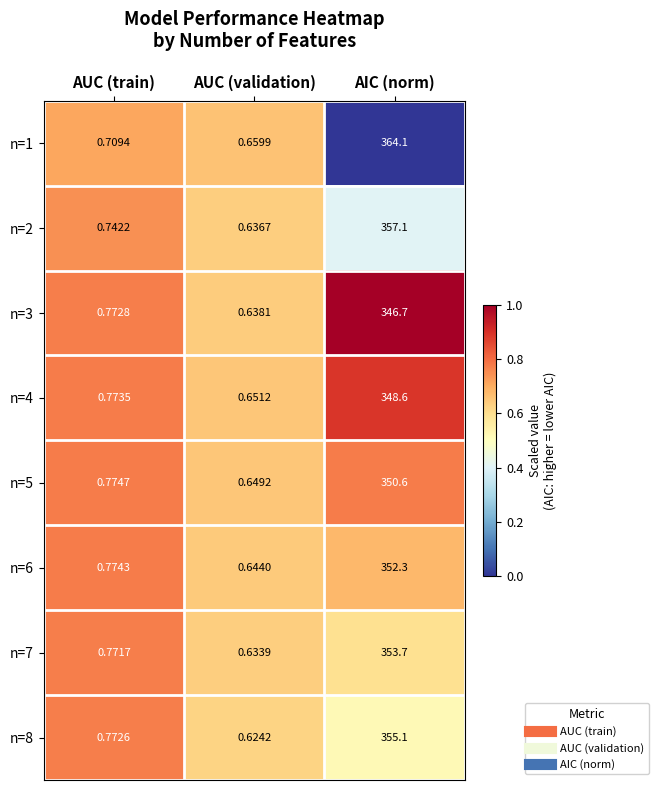

Is the value of n=1 at AUC (validation) greater than the value of n=3 at AUC (train)?

No